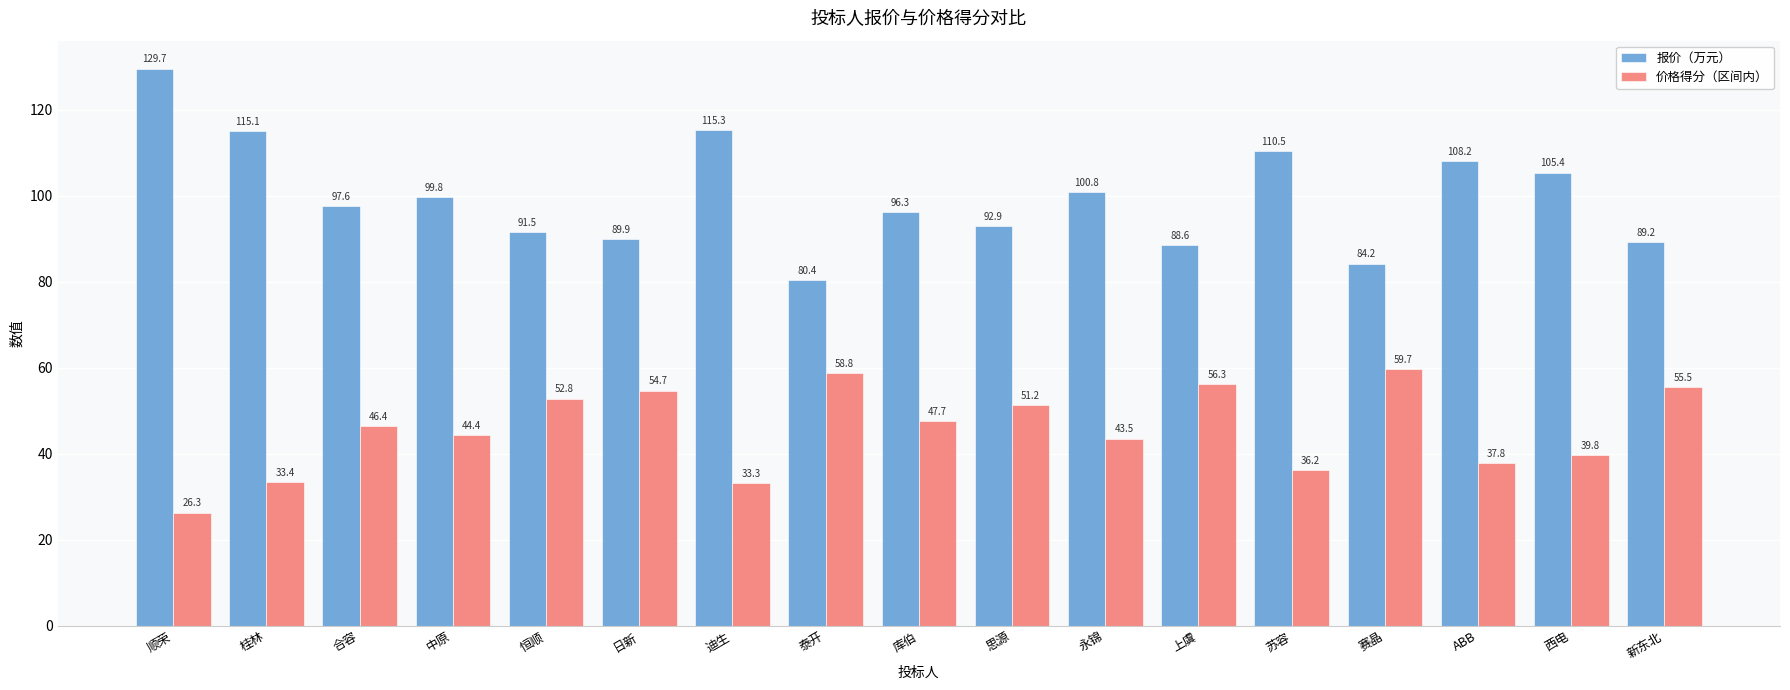

What is the average value of the 报价（万元） series?

99.7